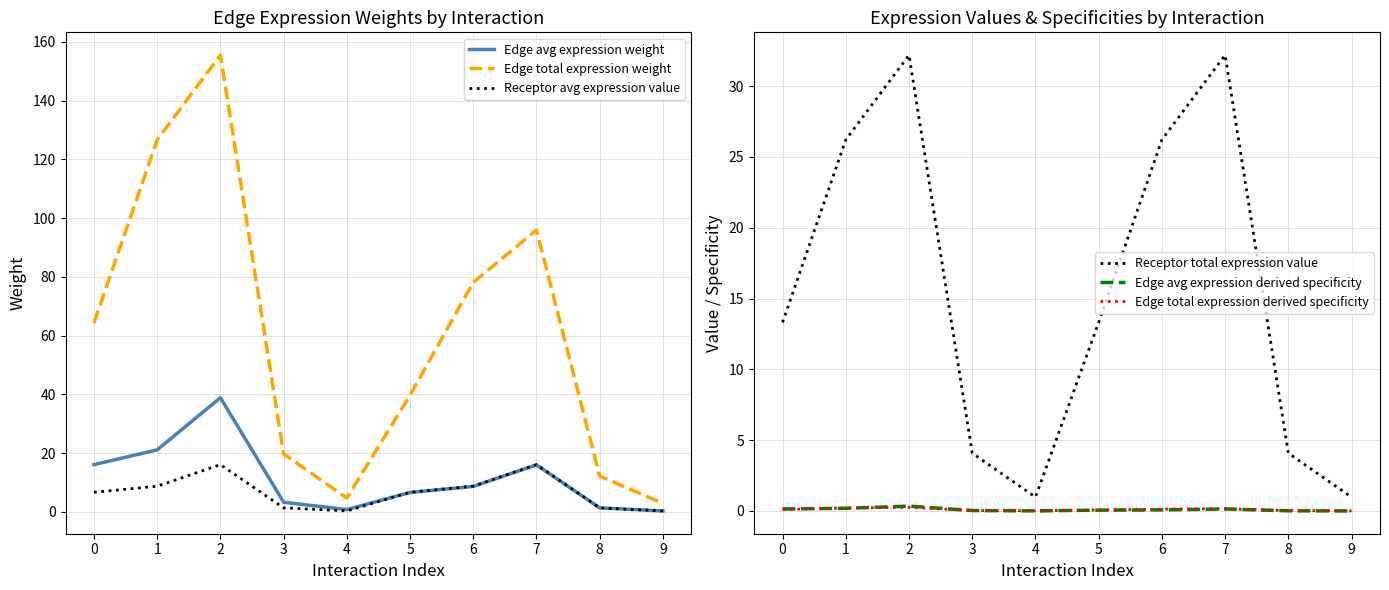

What is the value of the Receptor total expression value point at the 10th from the left?

1.0